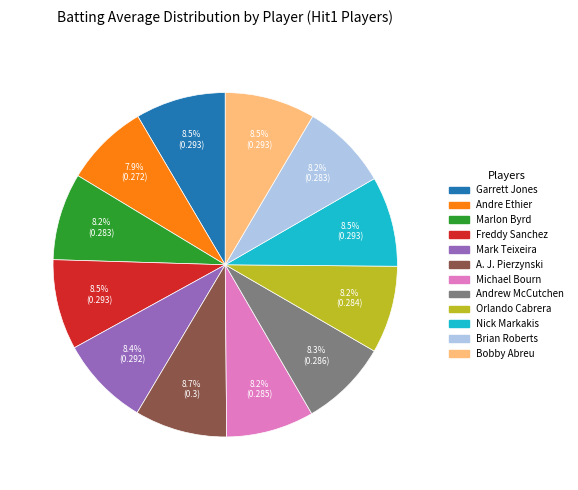

Count the number of slices in the pie.

12